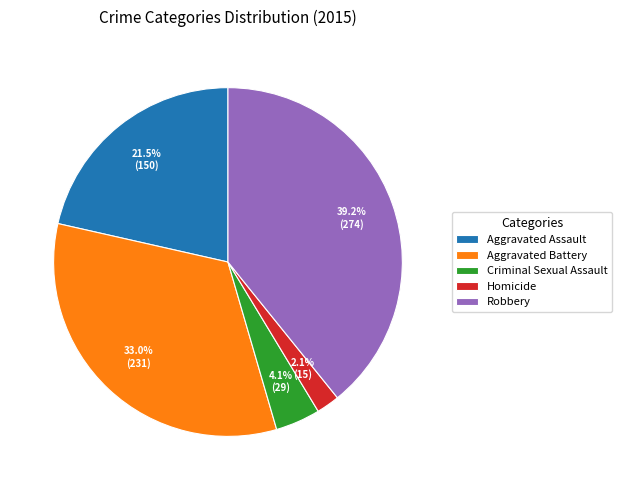

How many segments does this pie chart have?

5